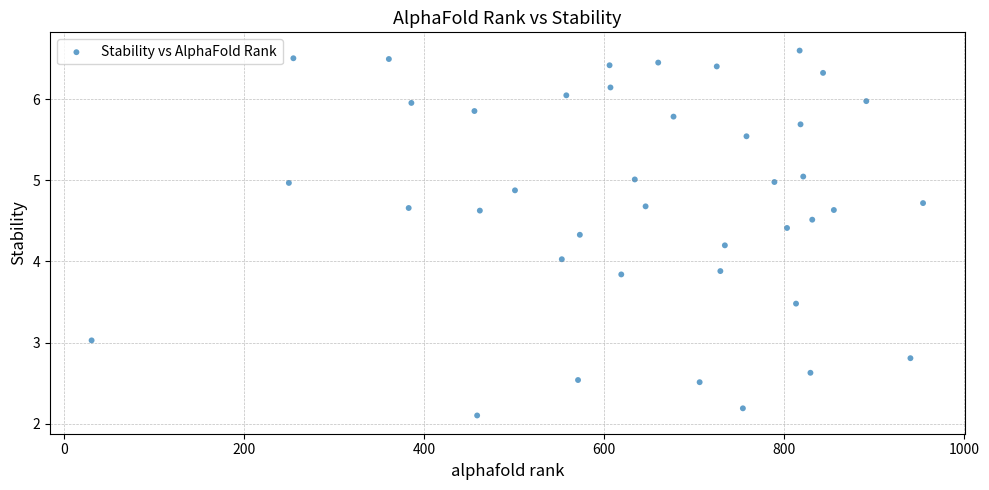

What is the range of X values (max minus min)?

923.0